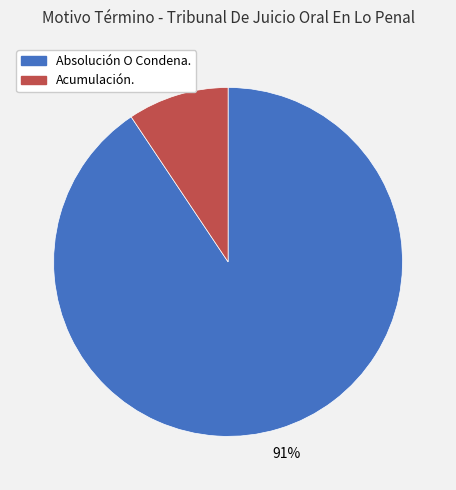

To the nearest percent, what is the average slice percentage?

50%